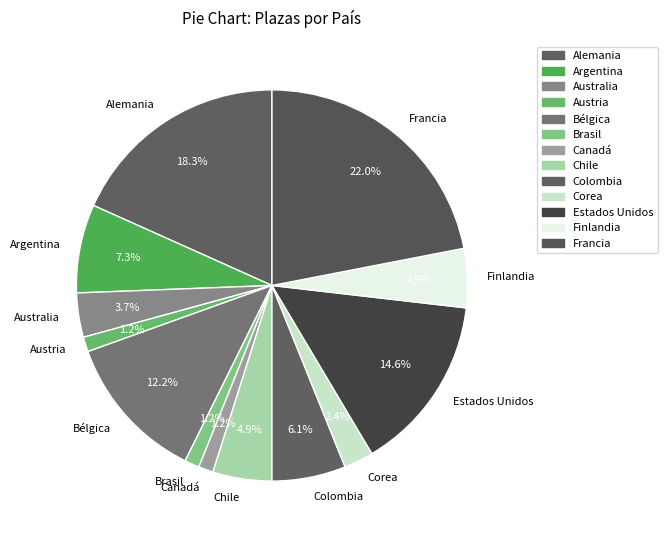

How much of the chart is everything except Francia?

78.0%